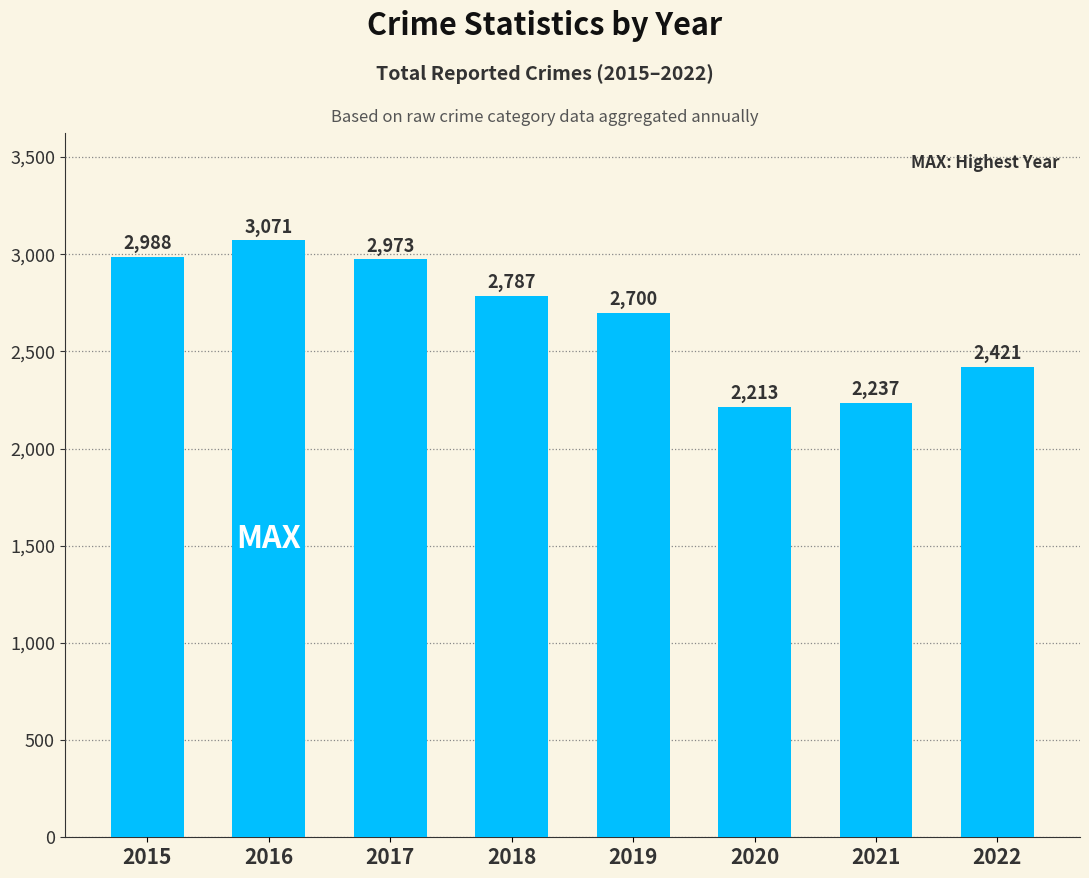

Which has a higher value, 2021 or 2022?

2022